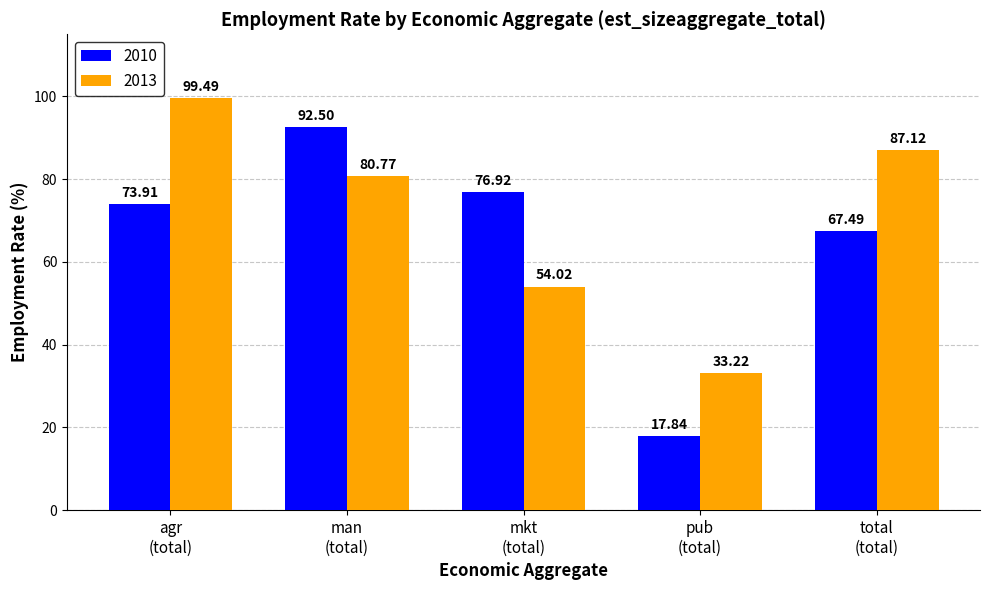

Which series has the widest spread of values?

2010